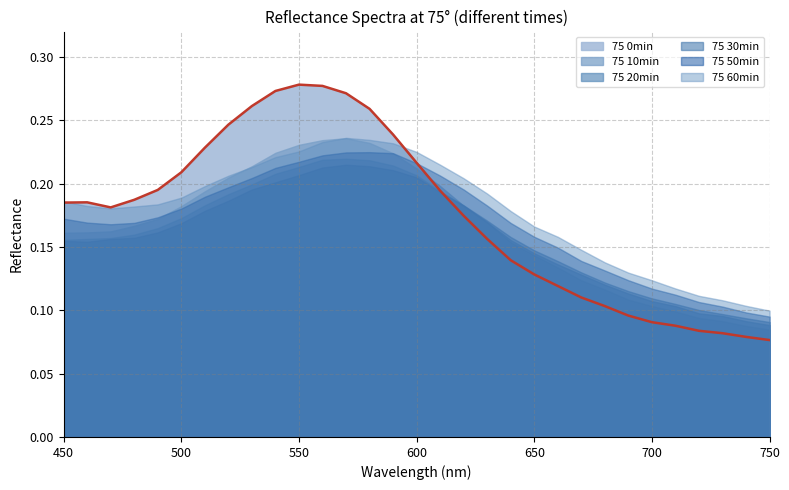

Between 460 and 620, which is larger?

460